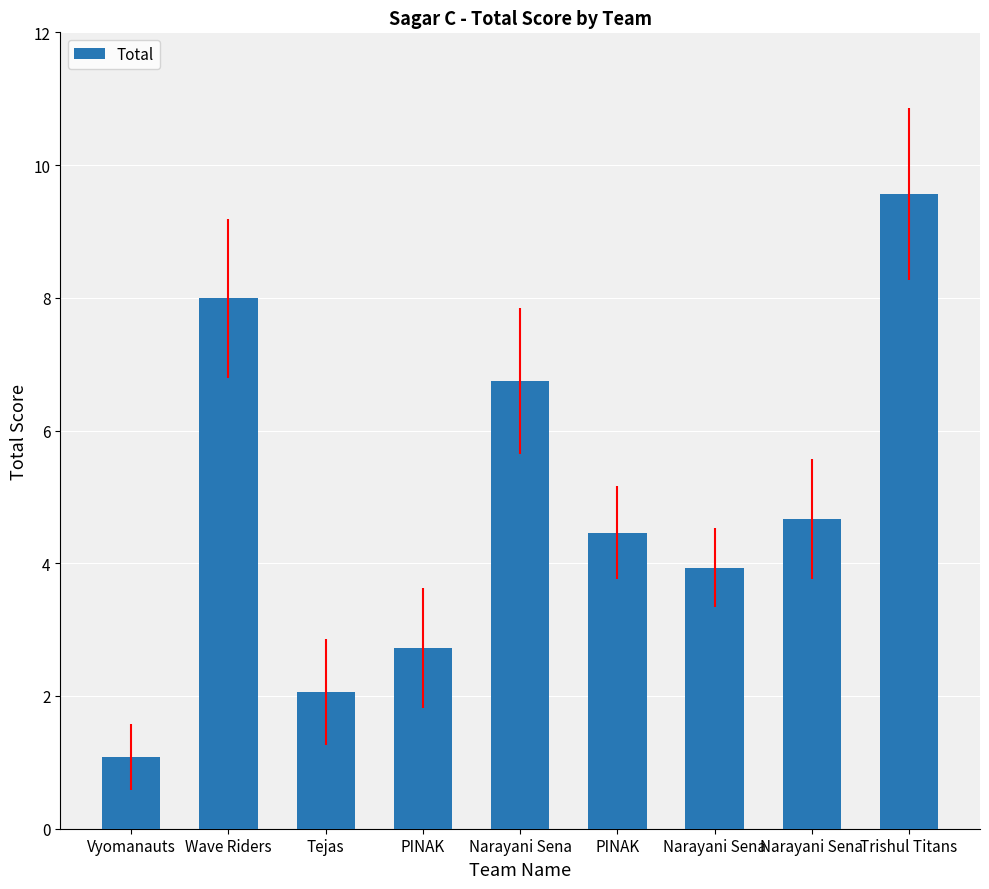

The chart shows a value of 2.1 at Tejas. True or false?

True